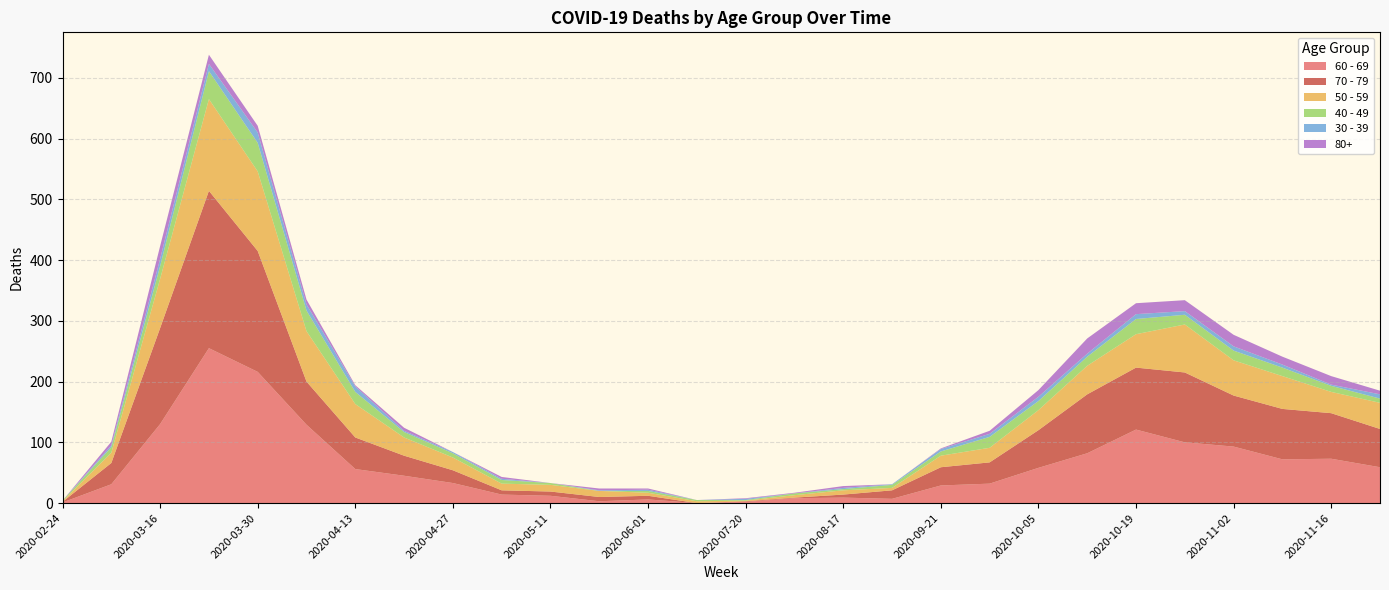

Reading left to right, what are all the values shown in this chart?

60 - 69: 1	31	130	255	216	129	56	45	33	14	12	3	6	0	2	8	9	7	29	32	58	82	121	100	93	72	73	59
70 - 79: 1	35	158	259	199	71	52	33	21	7	7	7	6	0	1	1	5	14	30	35	62	97	102	115	84	83	75	63
50 - 59: 1	17	81	151	131	83	55	30	21	11	11	10	5	3	1	4	7	4	19	24	33	47	55	79	58	54	35	43
40 - 49: 1	9	21	46	47	34	20	9	7	6	3	0	3	2	1	3	2	5	7	18	15	15	25	16	16	14	10	7
30 - 39: 0	3	12	12	17	10	9	2	2	2	0	1	2	0	2	0	2	1	4	5	7	5	8	6	7	5	2	7
80+: 0	6	21	15	11	8	2	5	0	3	0	3	2	0	1	1	3	0	1	5	11	25	18	18	19	13	14	6